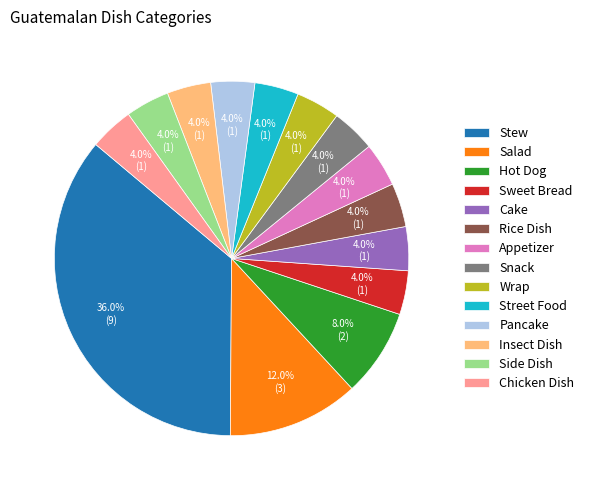

What is the largest slice in the pie chart?

Stew